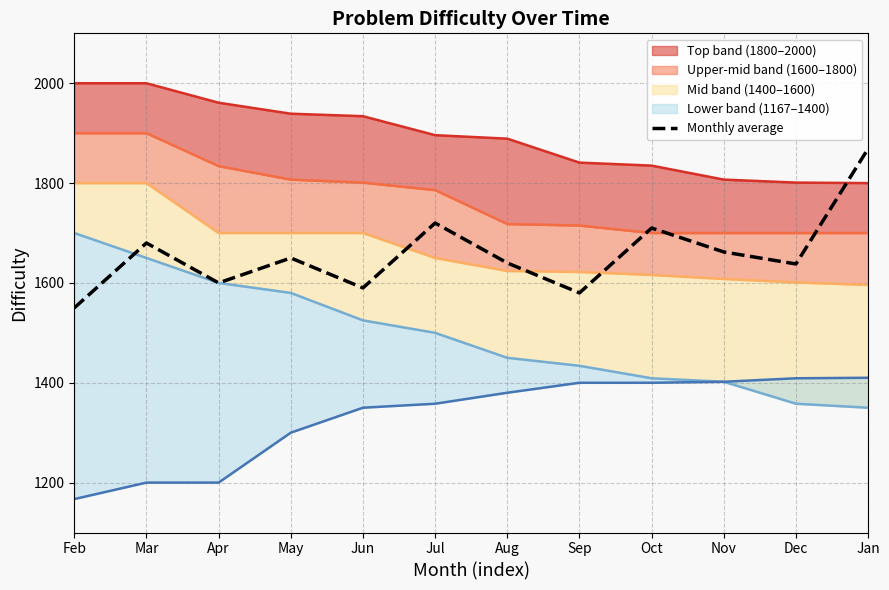

What value does the data have at Aug?

1640